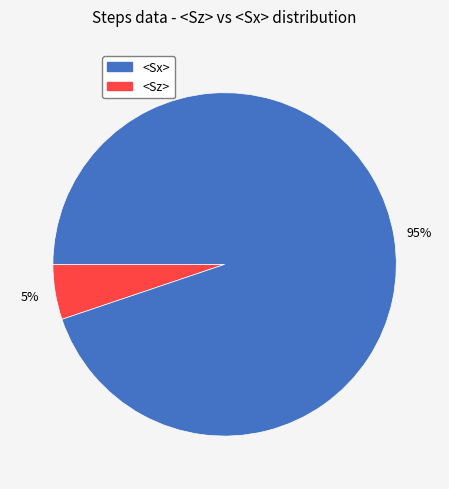

Is there a majority slice in this chart?

Yes